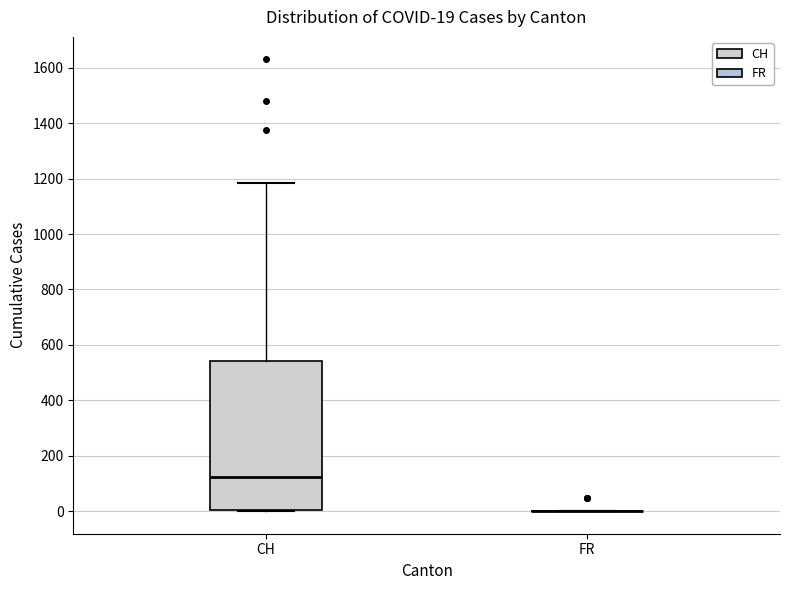

Comparing the boxes themselves (not the whiskers), which one is the tallest?

CH